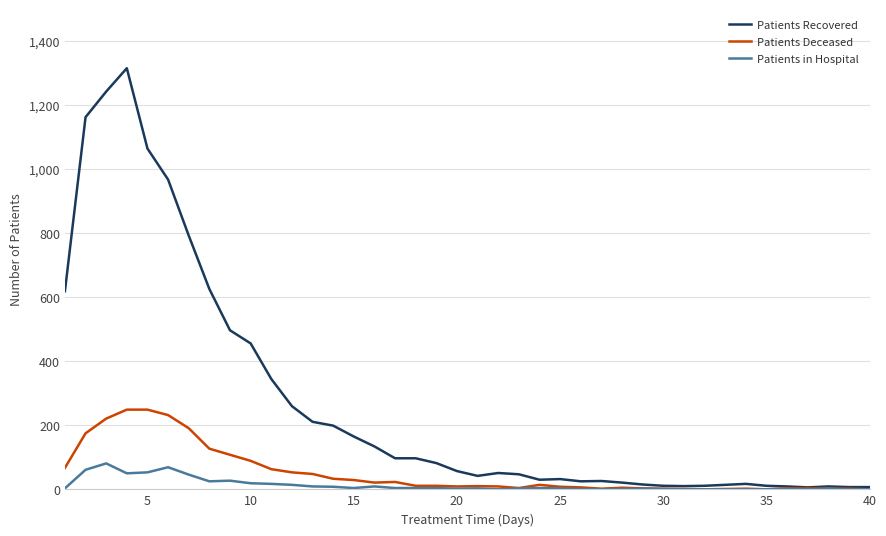

List the series in order of their overall mean, highest first.

Patients Recovered, Patients Deceased, Patients in Hospital